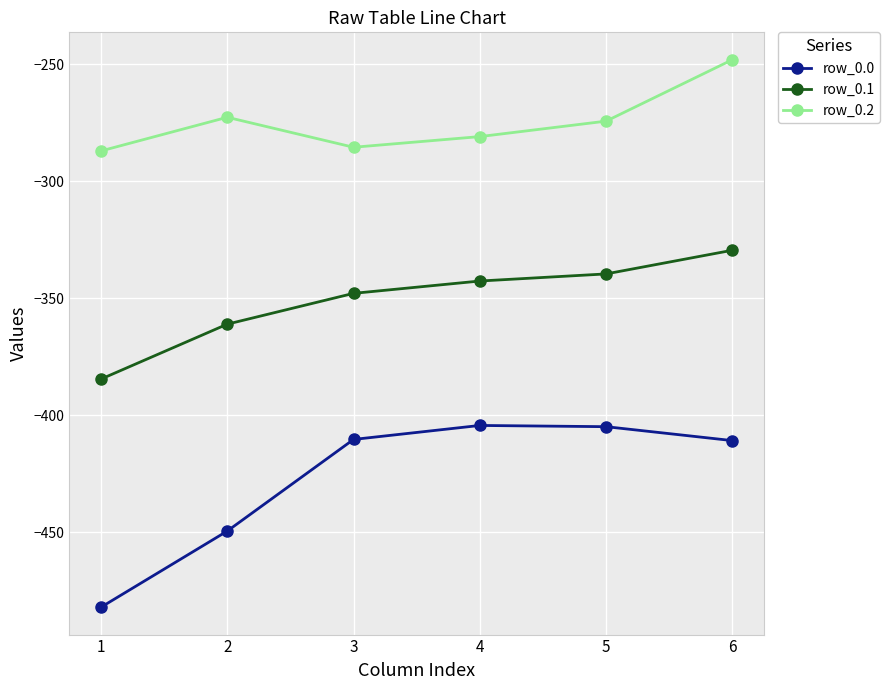

What is the smallest value displayed?

-482.0